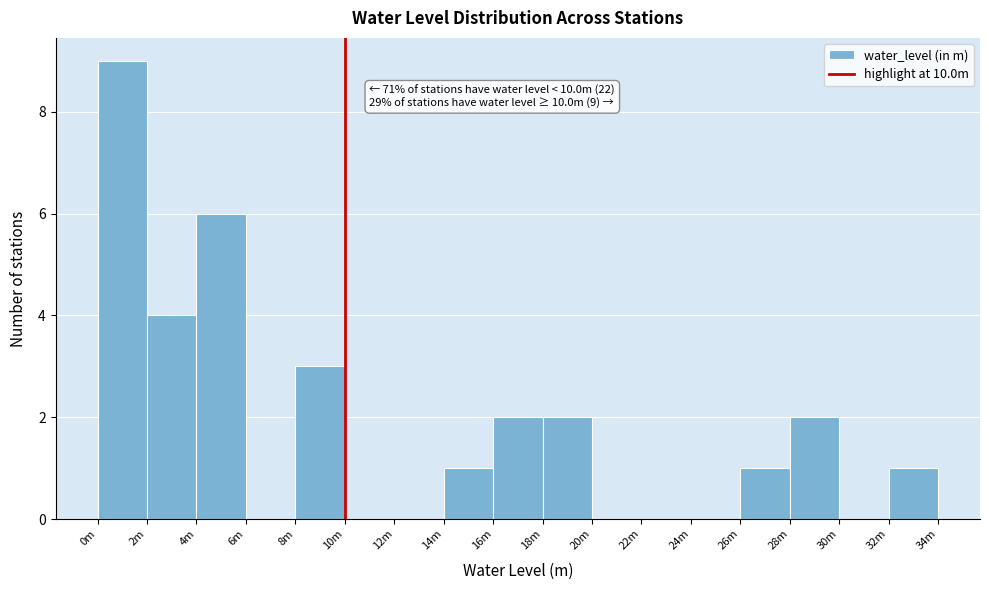

Reading left to right, extract all data points from this chart.

0m=9	2m=4	4m=6	6m=0	8m=3	10m=0	12m=0	14m=1	16m=2	18m=2	20m=0	22m=0	24m=0	26m=1	28m=2	30m=0	32m=1